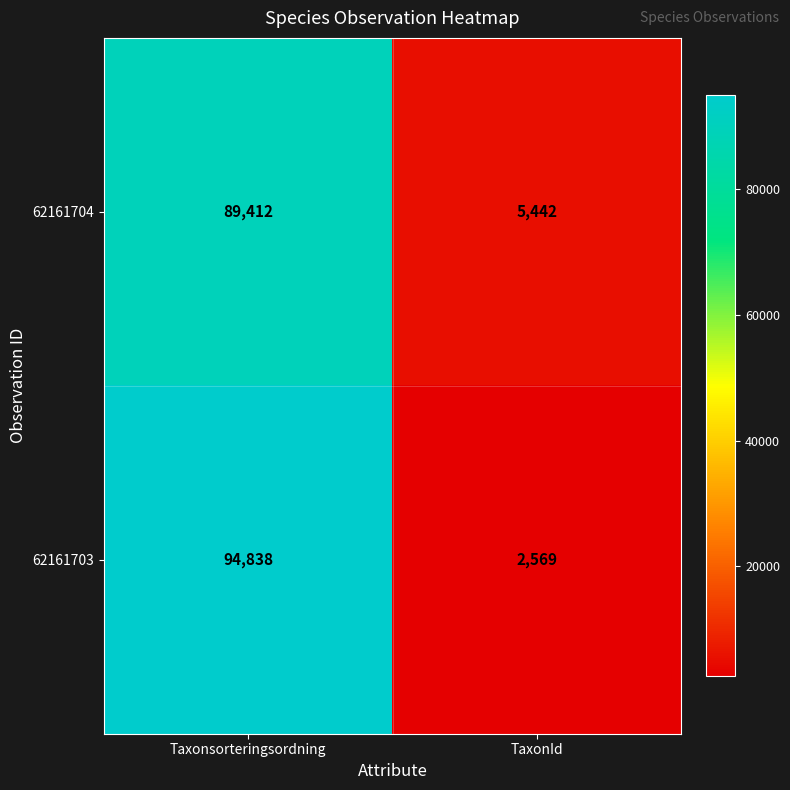

What is the minimum value for 62161703?

2569